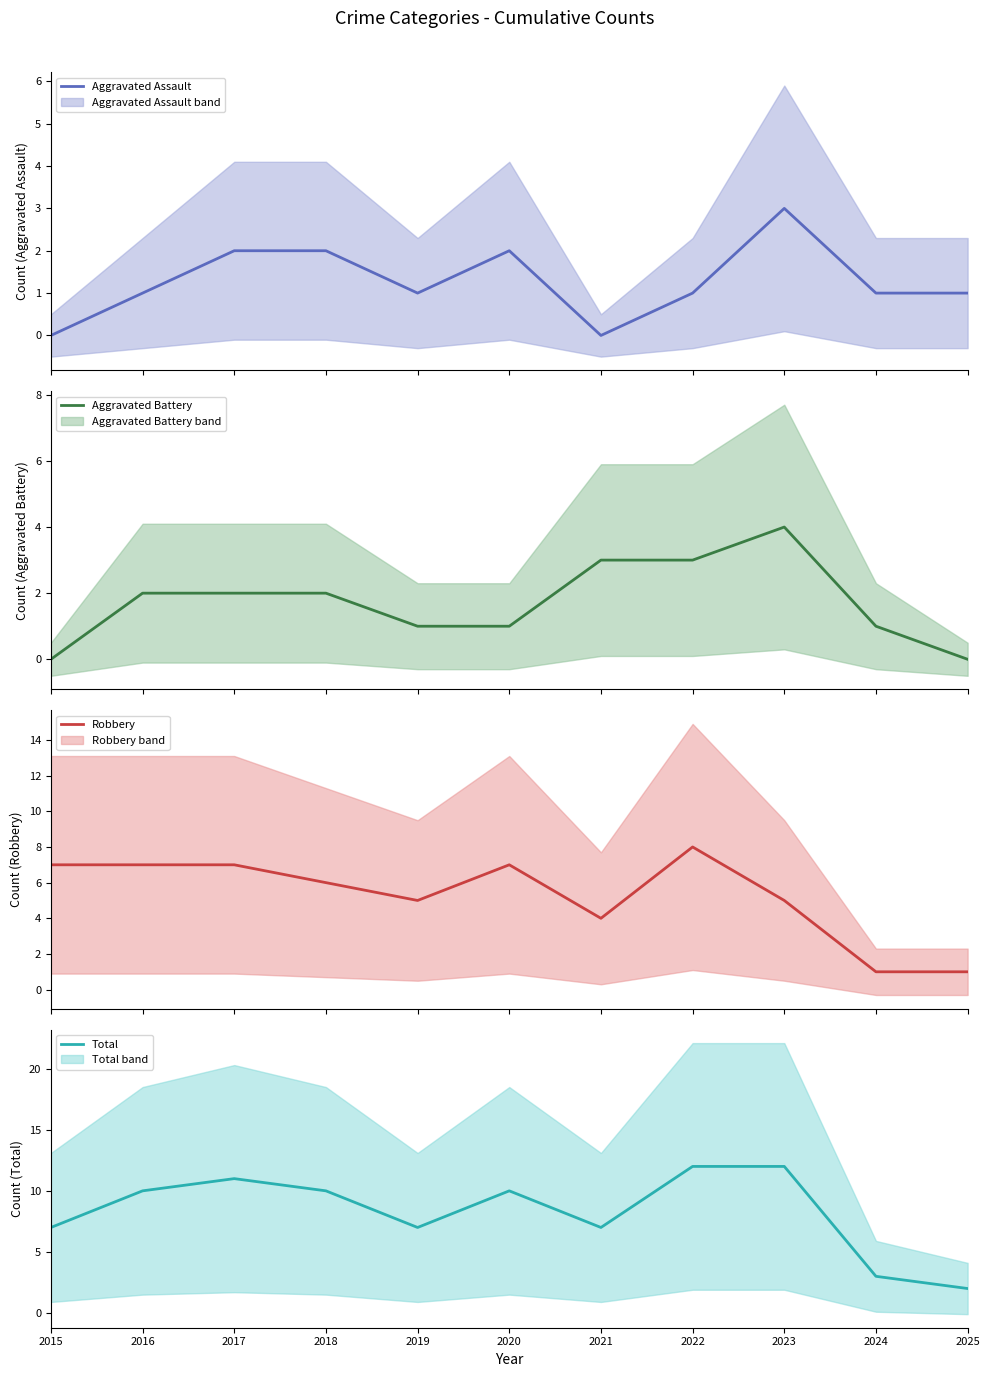

True or false: Aggravated Battery has a value of 4 at 2023.

True